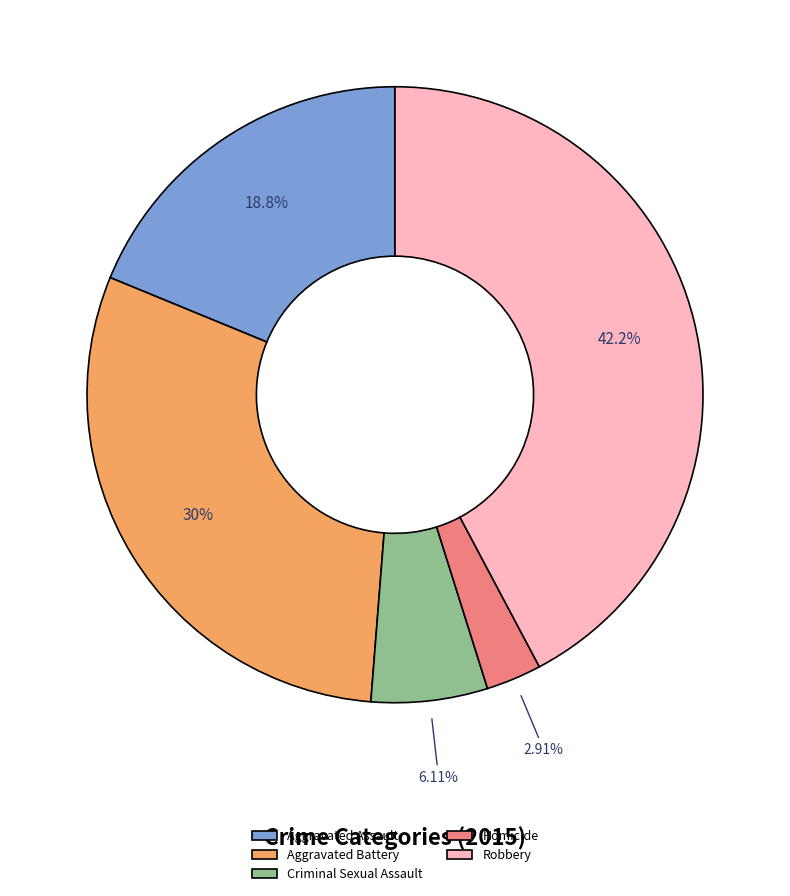

To the nearest percent, what portion does Homicide represent?

3%